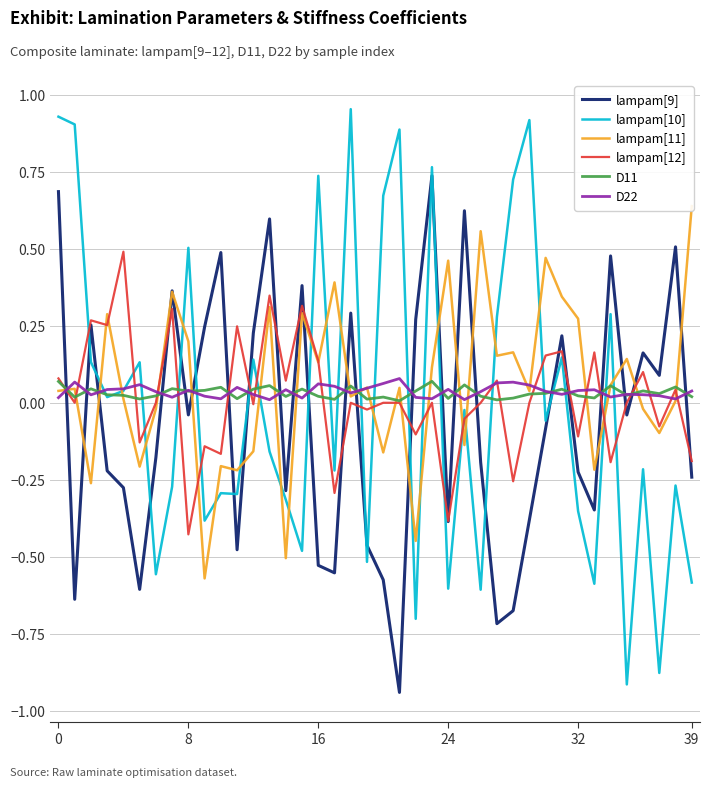

At how many categories does at least one series exceed 0?

40